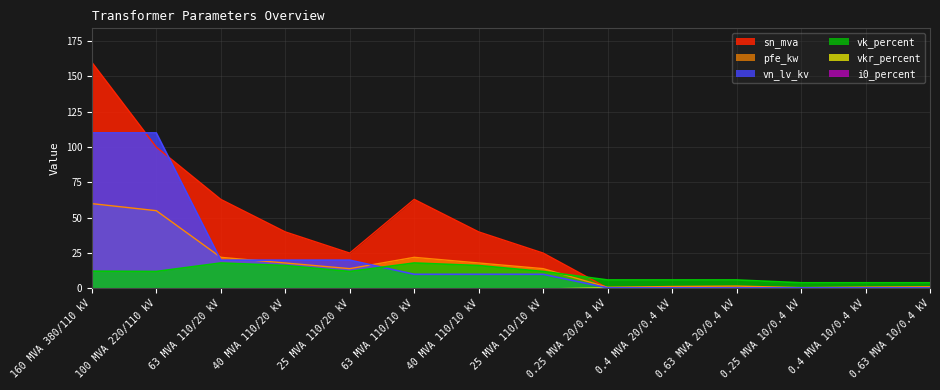

Reading left to right, what are all the values shown in this chart?

pfe_kw: 160 MVA 380/110 kV=60.0	100 MVA 220/110 kV=55.0	63 MVA 110/20 kV=22.0	40 MVA 110/20 kV=18.0	25 MVA 110/20 kV=14.0	63 MVA 110/10 kV=22.0	40 MVA 110/10 kV=18.0	25 MVA 110/10 kV=14.0	0.25 MVA 20/0.4 kV=0.8	0.4 MVA 20/0.4 kV=1.4	0.63 MVA 20/0.4 kV=1.6	0.25 MVA 10/0.4 kV=0.6	0.4 MVA 10/0.4 kV=0.9	0.63 MVA 10/0.4 kV=1.2
sn_mva: 160 MVA 380/110 kV=160.0	100 MVA 220/110 kV=100.0	63 MVA 110/20 kV=63.0	40 MVA 110/20 kV=40.0	25 MVA 110/20 kV=25.0	63 MVA 110/10 kV=63.0	40 MVA 110/10 kV=40.0	25 MVA 110/10 kV=25.0	0.25 MVA 20/0.4 kV=0.2	0.4 MVA 20/0.4 kV=0.4	0.63 MVA 20/0.4 kV=0.6	0.25 MVA 10/0.4 kV=0.2	0.4 MVA 10/0.4 kV=0.4	0.63 MVA 10/0.4 kV=0.6
vk_percent: 160 MVA 380/110 kV=12.2	100 MVA 220/110 kV=12.0	63 MVA 110/20 kV=18.0	40 MVA 110/20 kV=16.2	25 MVA 110/20 kV=12.0	63 MVA 110/10 kV=18.0	40 MVA 110/10 kV=16.2	25 MVA 110/10 kV=12.0	0.25 MVA 20/0.4 kV=6.0	0.4 MVA 20/0.4 kV=6.0	0.63 MVA 20/0.4 kV=6.0	0.25 MVA 10/0.4 kV=4.0	0.4 MVA 10/0.4 kV=4.0	0.63 MVA 10/0.4 kV=4.0
vn_lv_kv: 160 MVA 380/110 kV=110.0	100 MVA 220/110 kV=110.0	63 MVA 110/20 kV=20.0	40 MVA 110/20 kV=20.0	25 MVA 110/20 kV=20.0	63 MVA 110/10 kV=10.0	40 MVA 110/10 kV=10.0	25 MVA 110/10 kV=10.0	0.25 MVA 20/0.4 kV=0.4	0.4 MVA 20/0.4 kV=0.4	0.63 MVA 20/0.4 kV=0.4	0.25 MVA 10/0.4 kV=0.4	0.4 MVA 10/0.4 kV=0.4	0.63 MVA 10/0.4 kV=0.4